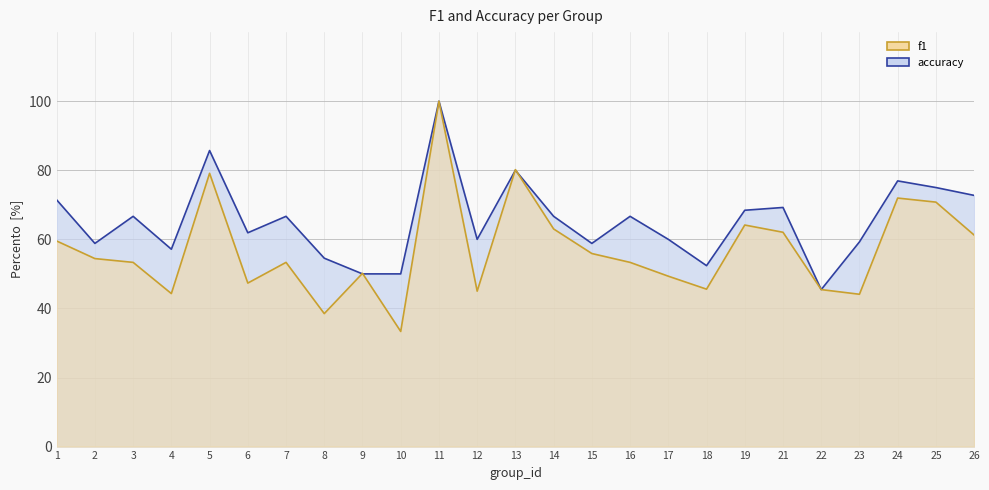

How many lines are shown in the chart?

2